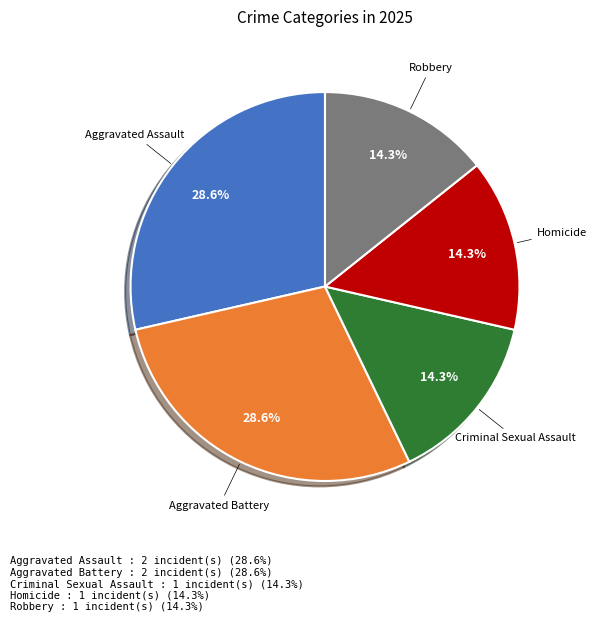

Count the number of slices in the pie.

5